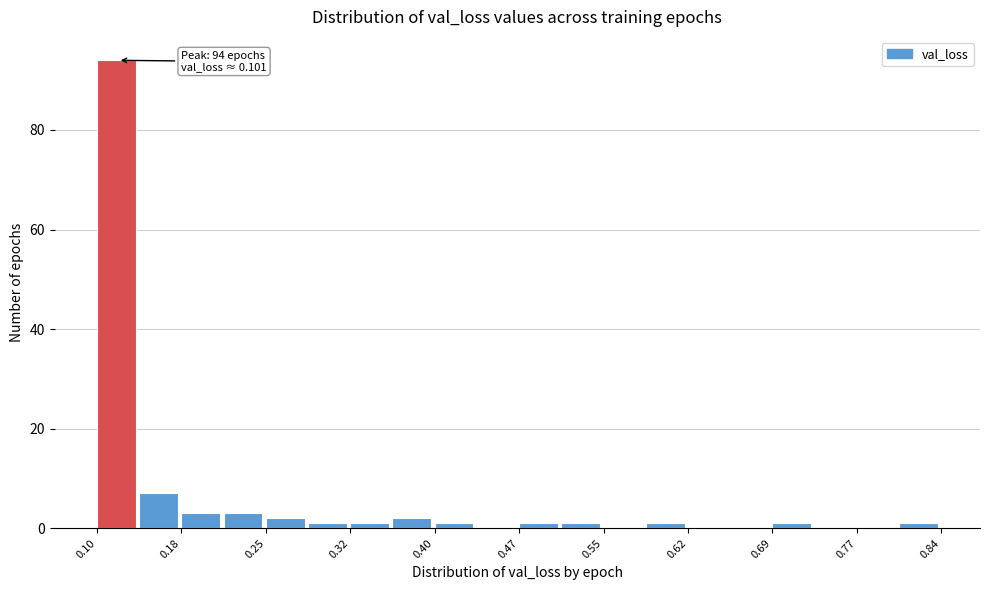

Read against the x-axis, roughly where is the centre of the tallest bar?

0.12